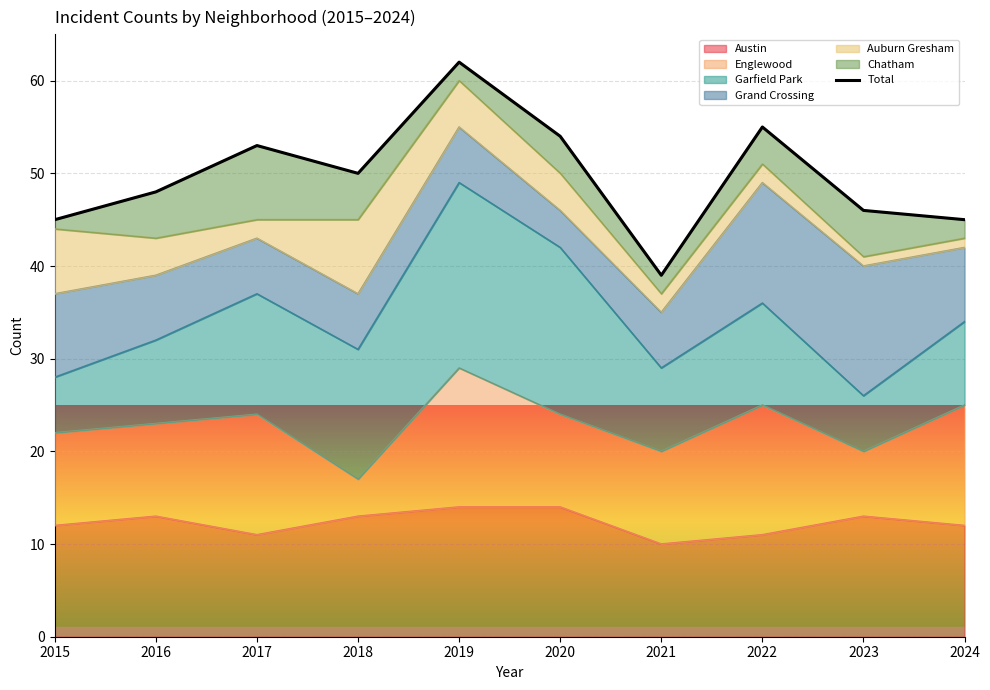

True or false: there are more than 0 points higher than both neighbors.

True